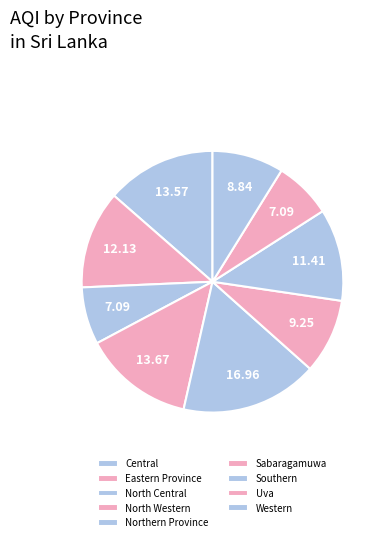

Which category has the biggest portion of the pie?

Northern Province